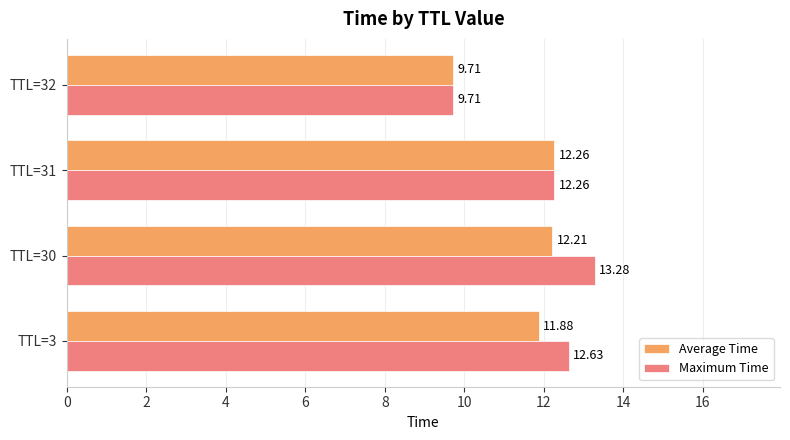

Which series has the largest range (max minus min)?

Maximum Time